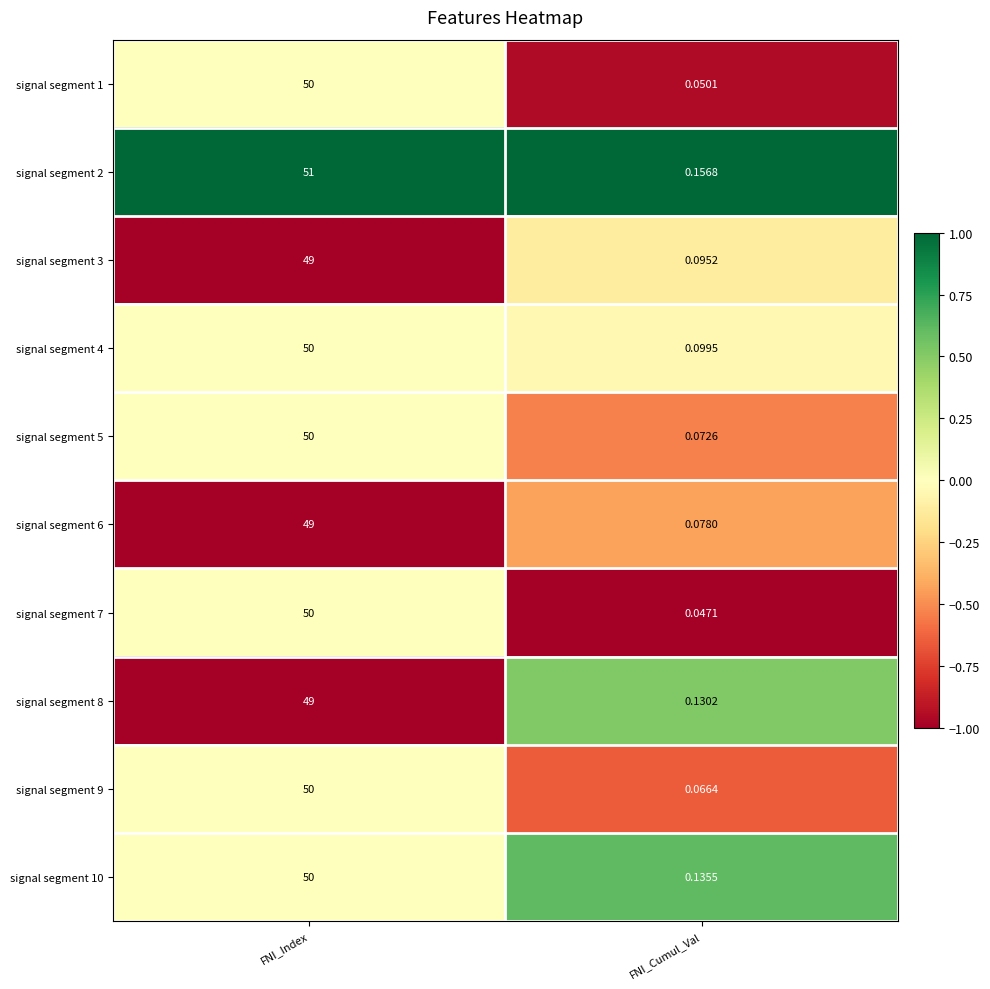

Where is signal segment 3 nearest to the value 24?

FNI_Cumul_Val